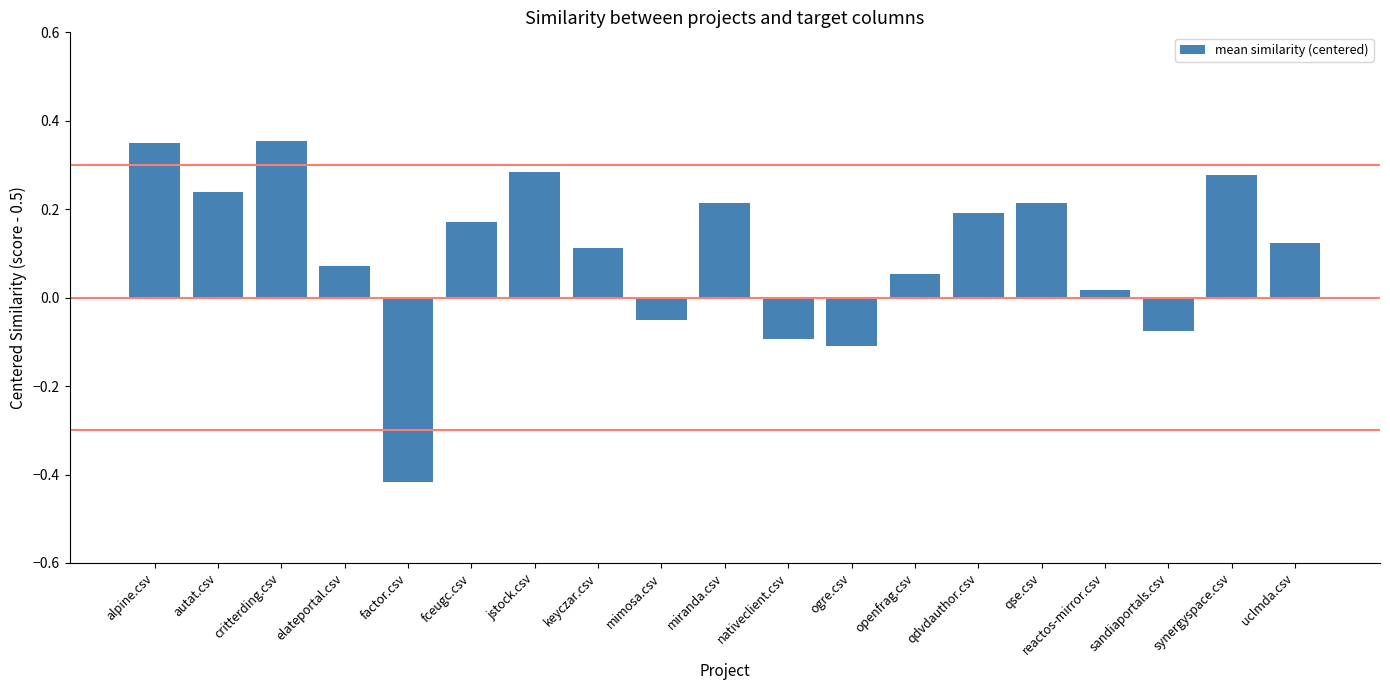

Where is the data nearest to the value 0?

reactos-mirror.csv